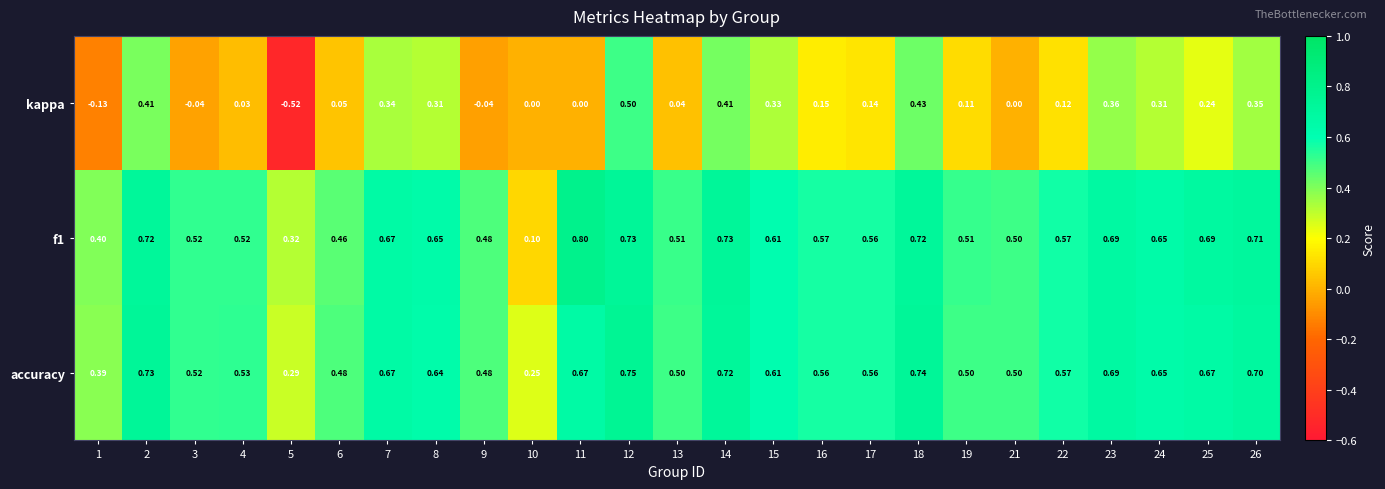

Rank the series by their maximum value, from lowest to highest.

kappa, accuracy, f1